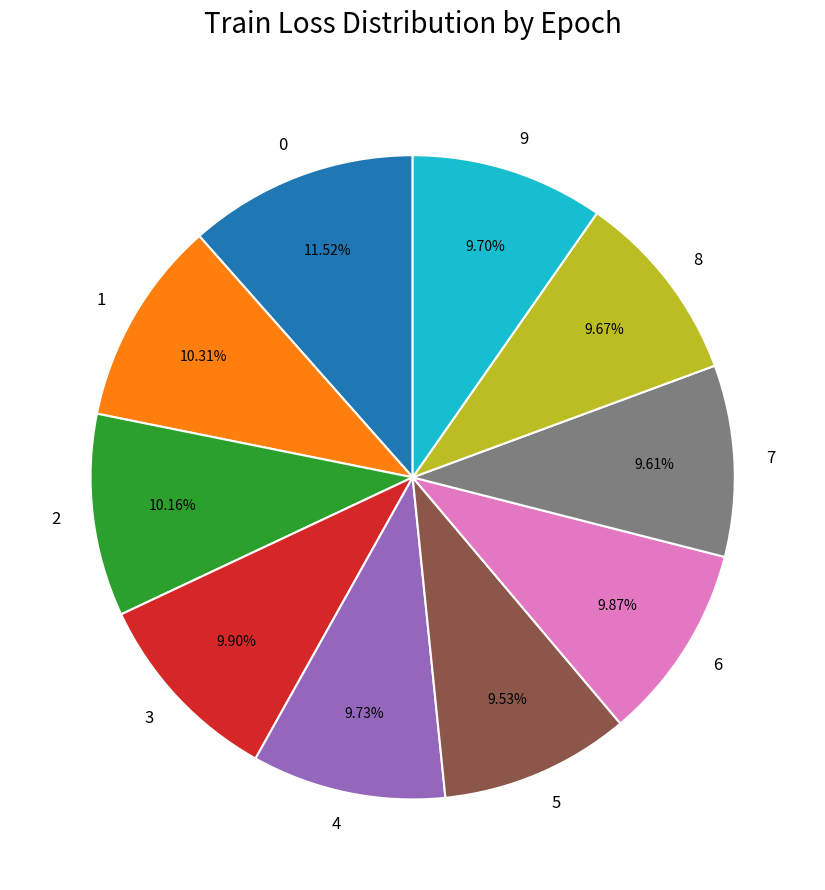

Is 5 the majority of the pie?

No